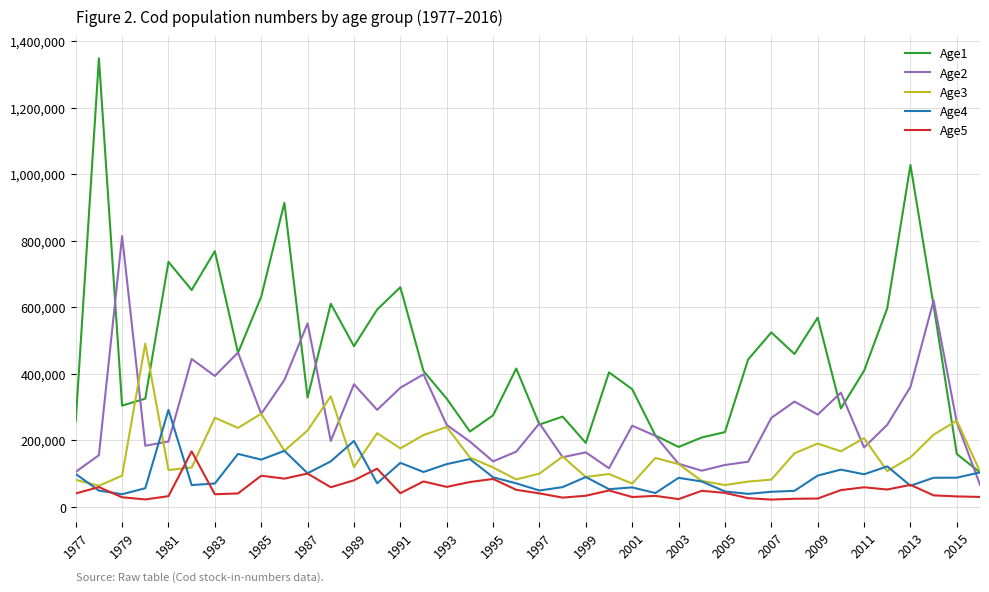

Which series has the largest total across all categories?

Age1